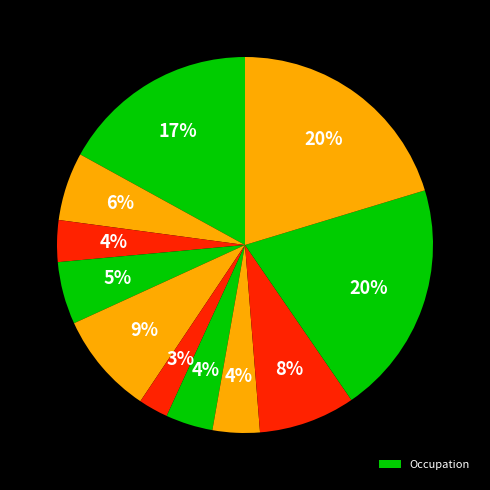

How many segments does this pie chart have?

11